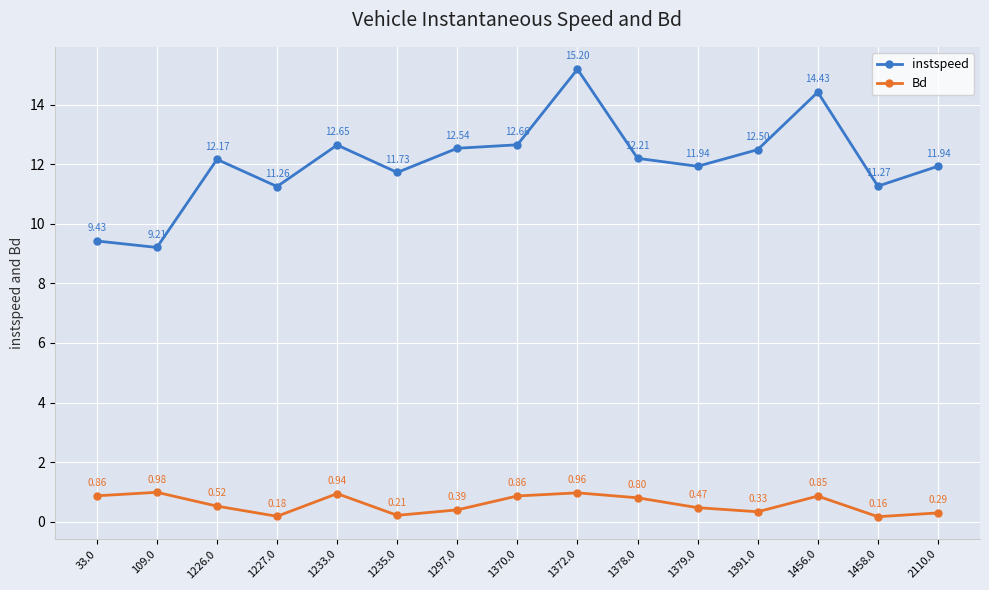

True or false: instspeed has more than 0 points higher than both neighbors.

True